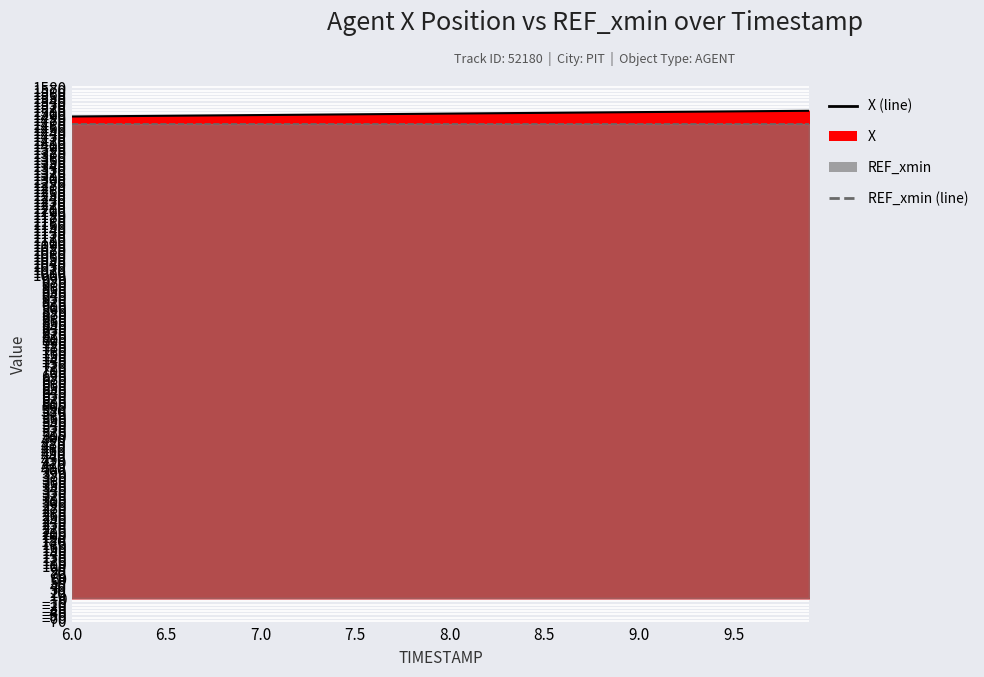

True or false: REF_xmin (line) and X (line) cross at least once.

False